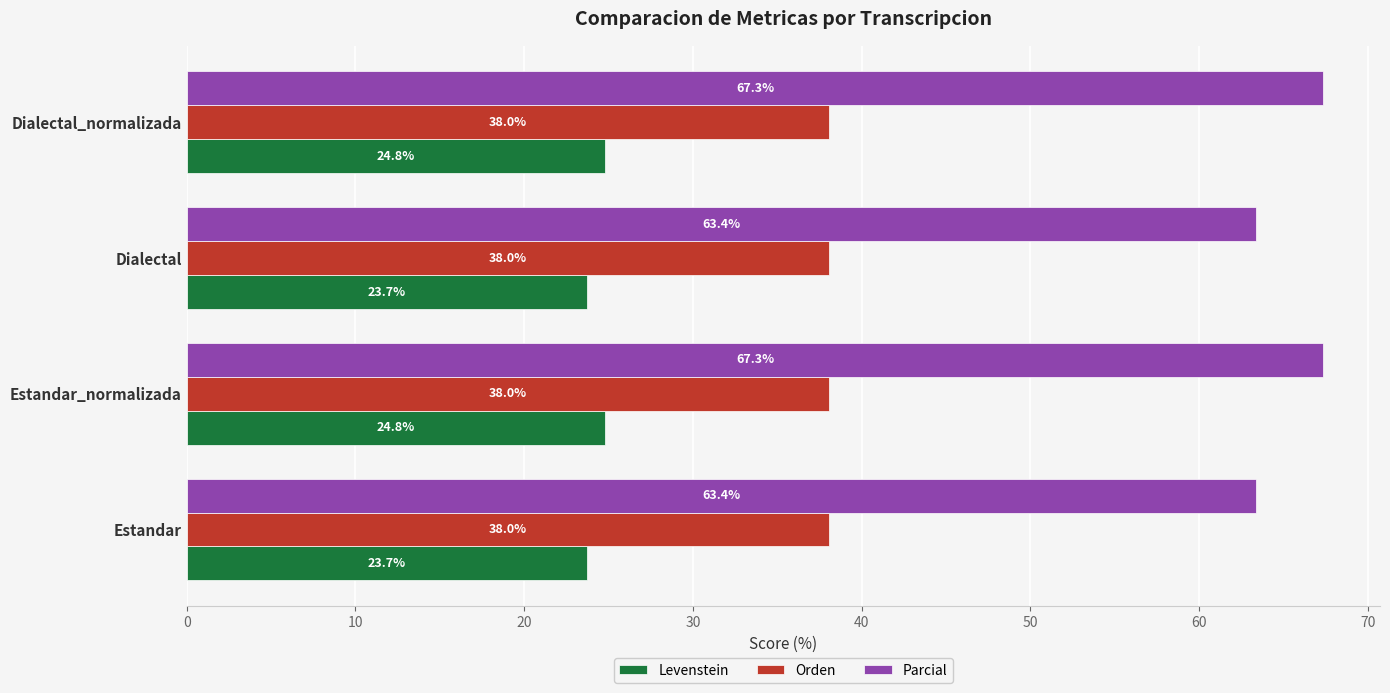

List the series in order of their peak value, highest first.

Parcial, Orden, Levenstein